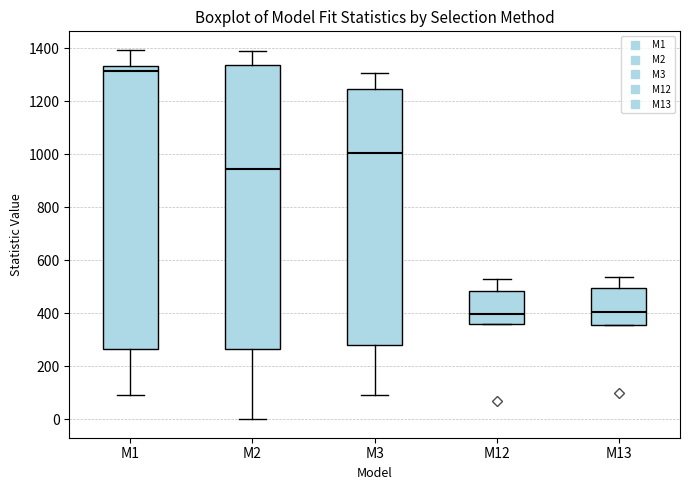

Reading left to right, read every box against the y-axis: the position of its median line, the range the box covers, and the ends of its whiskers. The values are not printed on the chart, so give them approximately, as read against the axis.

M1: median 1320, box 260 to 1340, whiskers 100 to 1400
M2: median 940, box 260 to 1340, whiskers 0 to 1400
M3: median 1000, box 280 to 1240, whiskers 100 to 1300
M12: median 400, box 360 to 480, whiskers 360 to 540
M13: median 400, box 360 to 500, whiskers 360 to 540